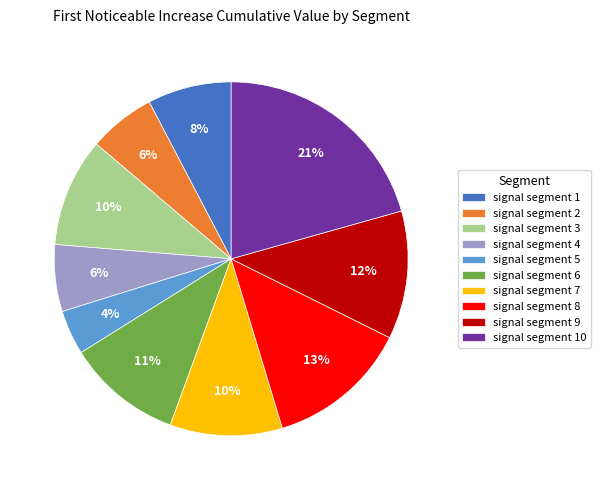

Count the number of slices in the pie.

10